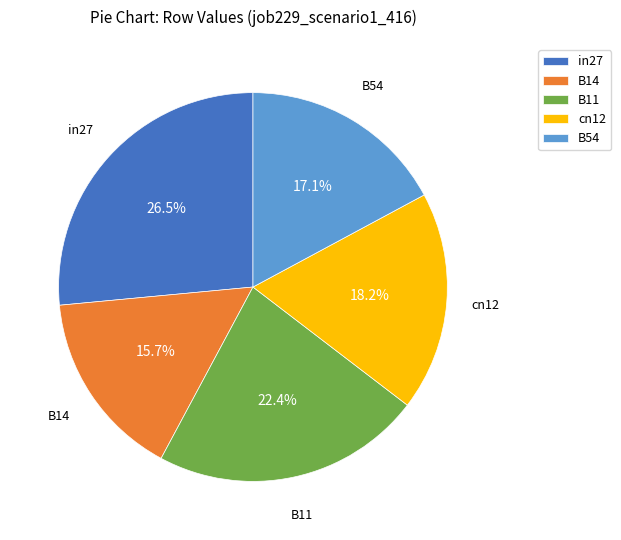

Between B54 and in27, which is larger?

in27